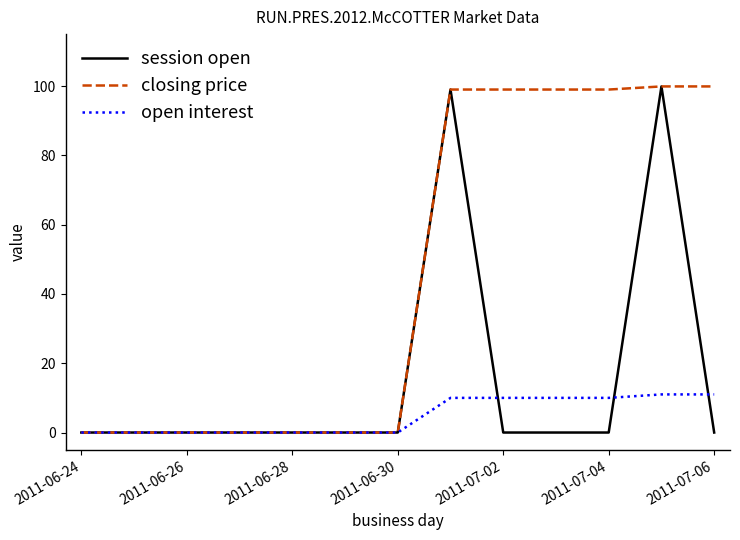

List the series in order of their overall mean, lowest first.

open interest, session open, closing price